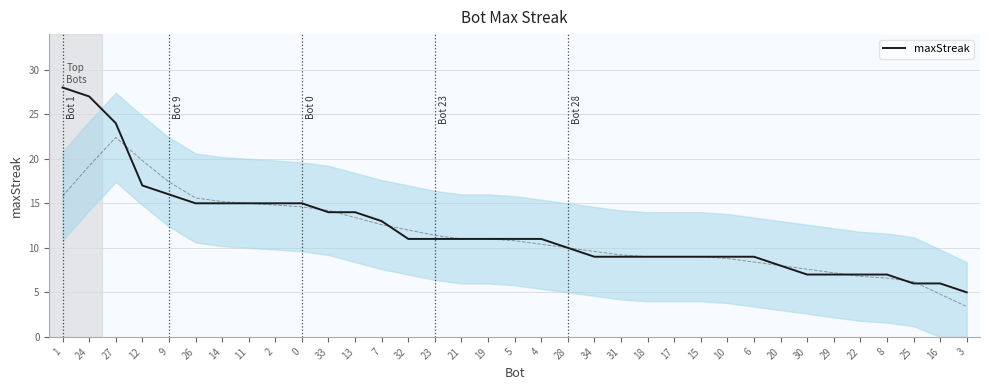

How many values are below 11?

16